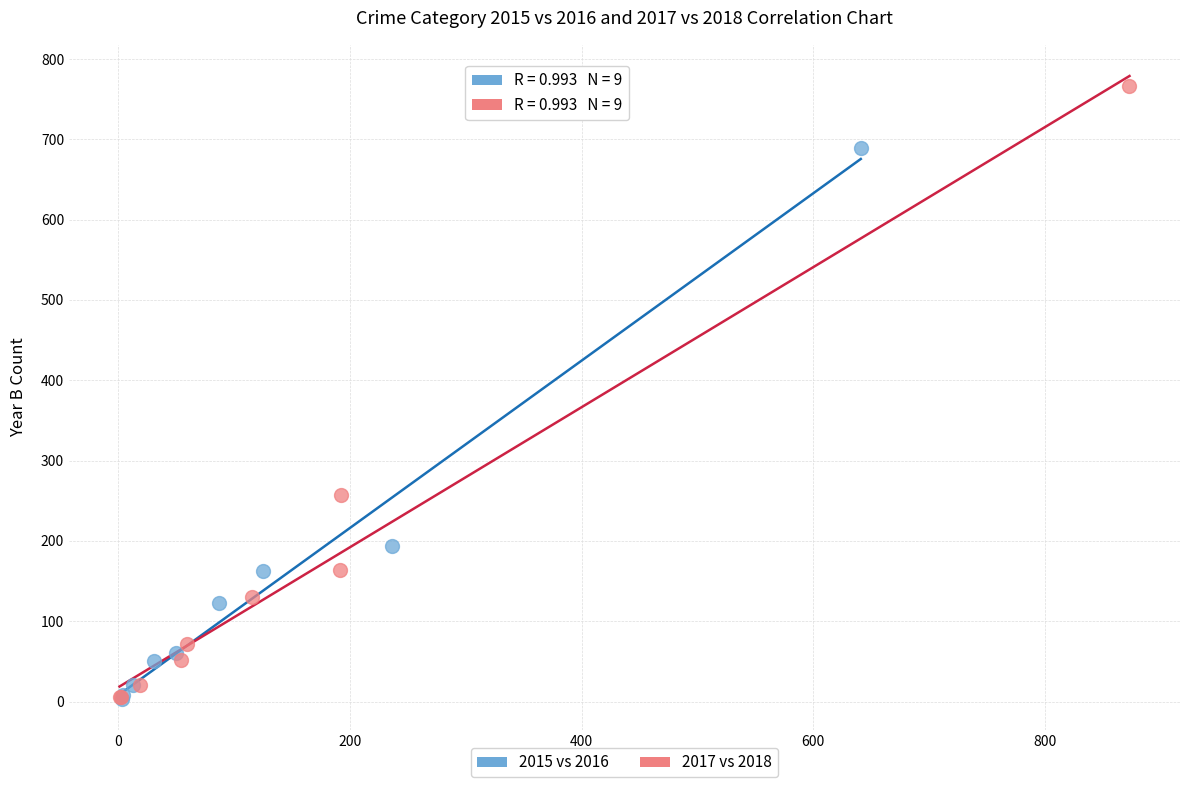

Which series has the widest spread of Y values?

2017 vs 2018